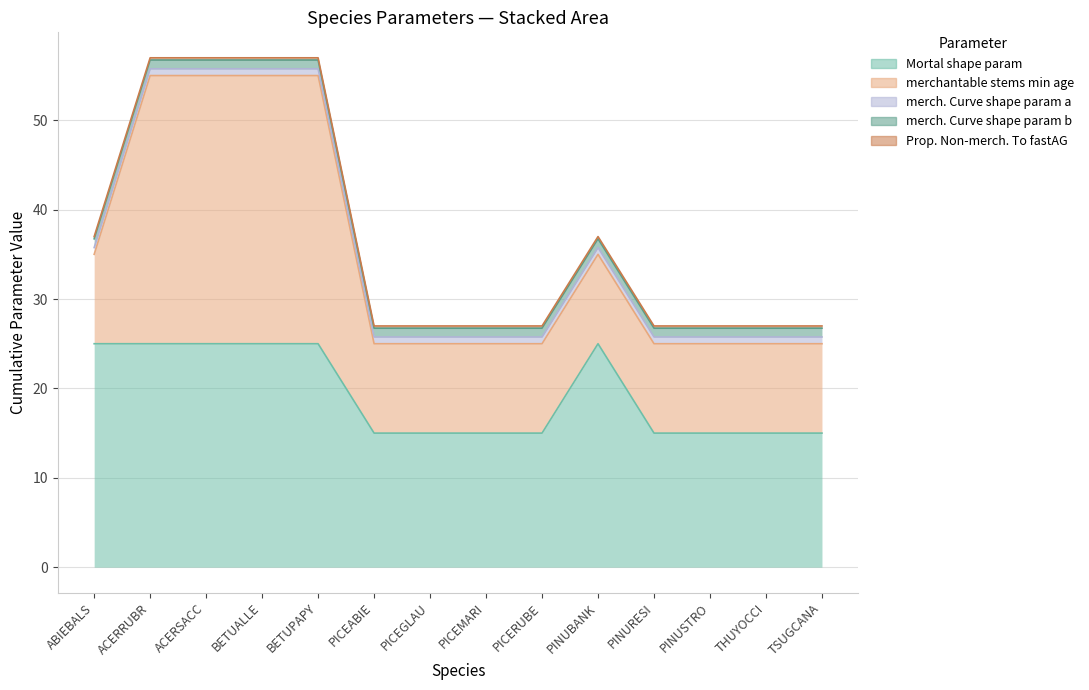

How many lines are shown in the chart?

5